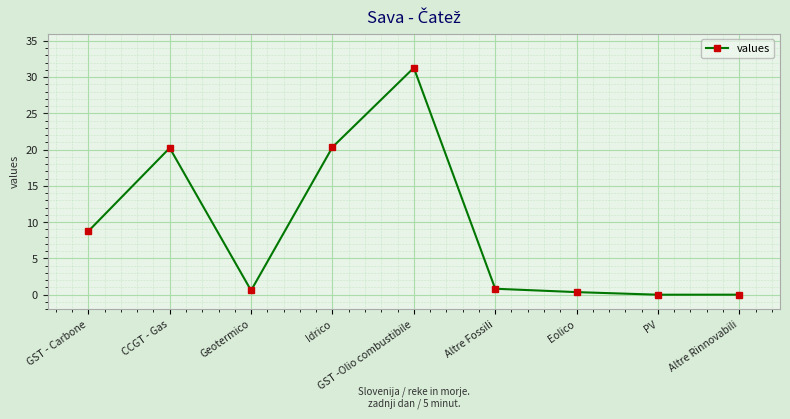

What is the label of the 1st point from the left?

GST - Carbone